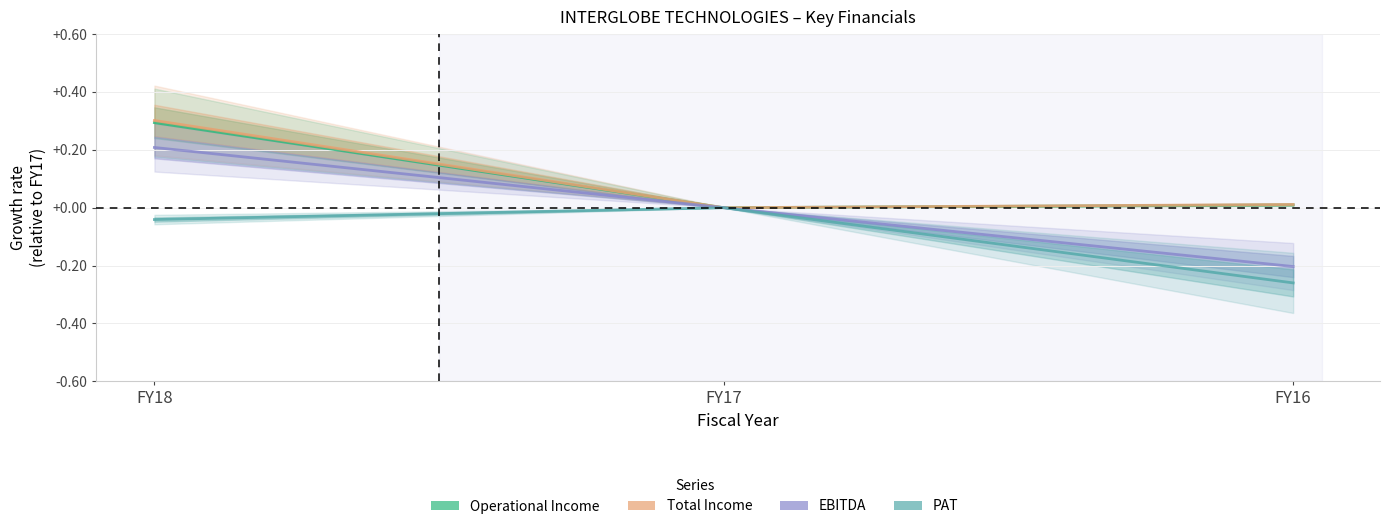

How many distinct data groups are displayed?

4